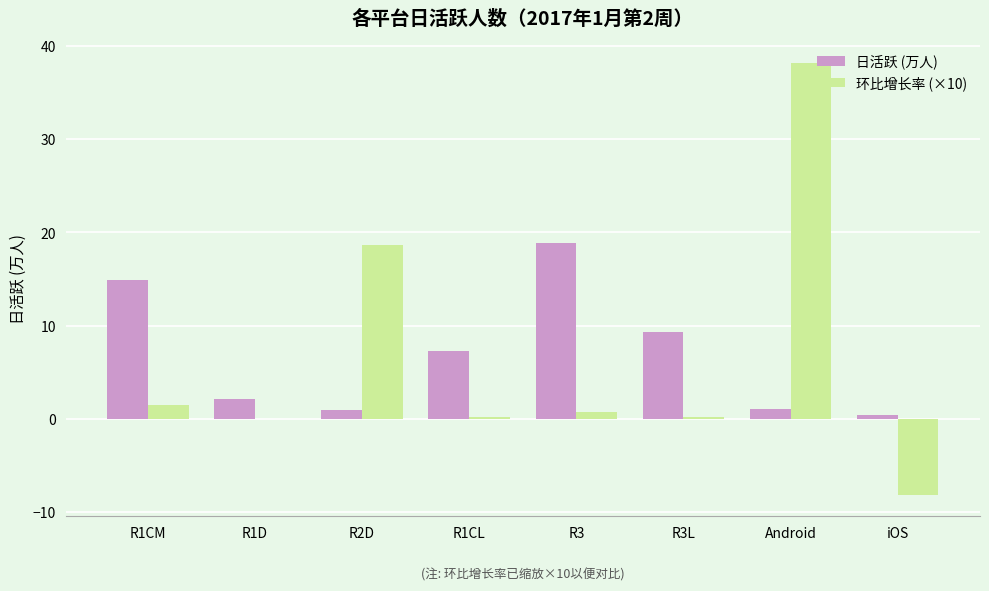

Is the value of 环比增长率 (×10) at Android greater than the value of 日活跃 (万人) at R1CL?

Yes